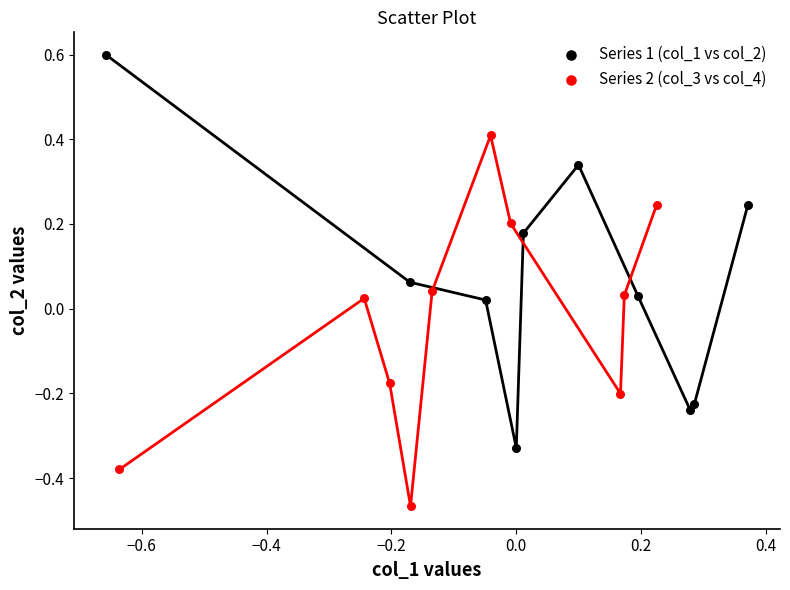

Which series has the largest Y range (max minus min)?

Series 1 (col_1 vs col_2)